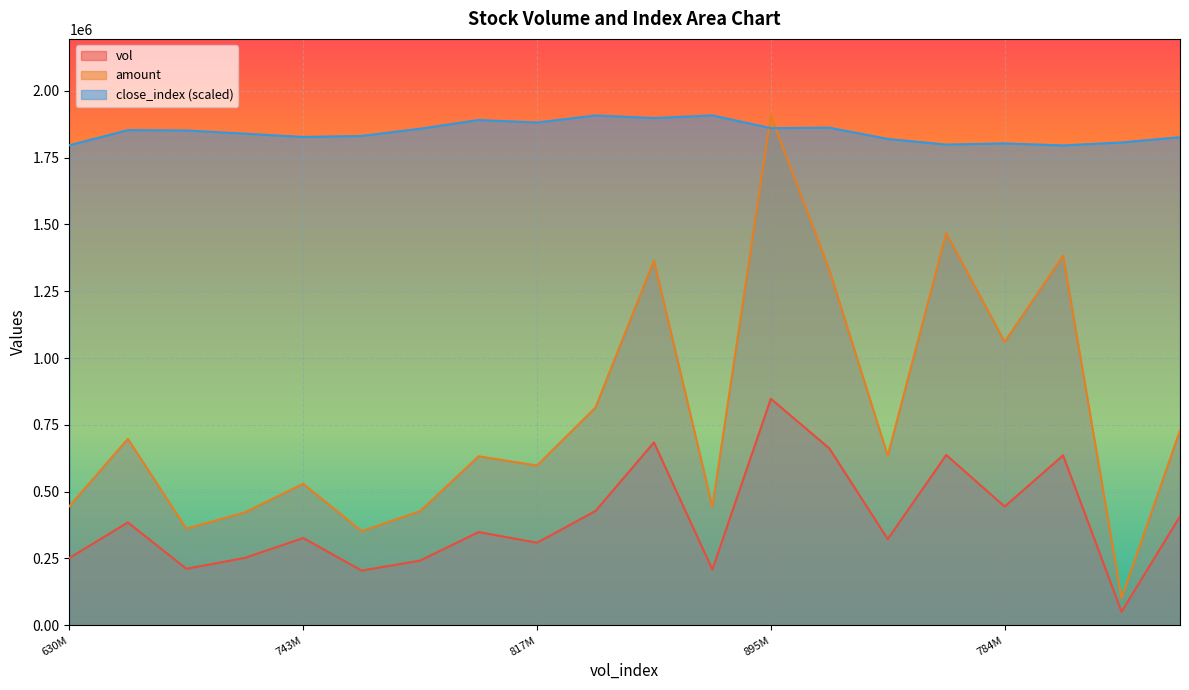

What is the minimum value shown in the chart?

50803.4